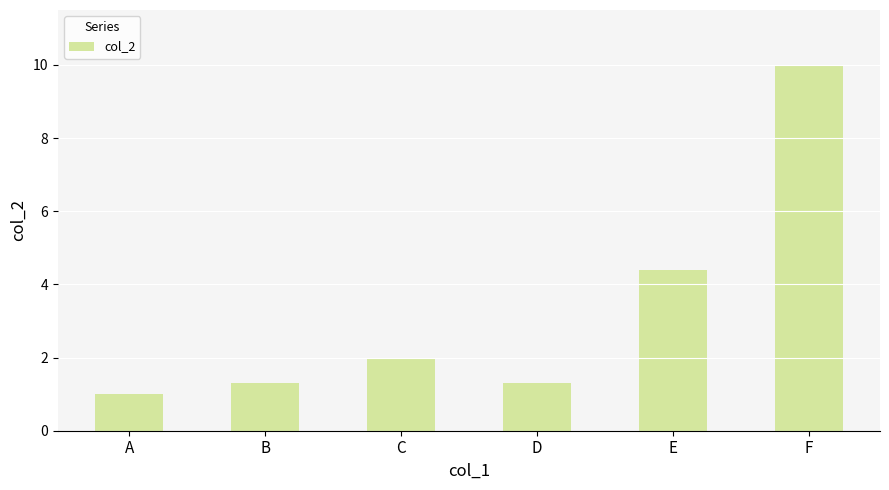

What is the greatest value displayed?

10.0